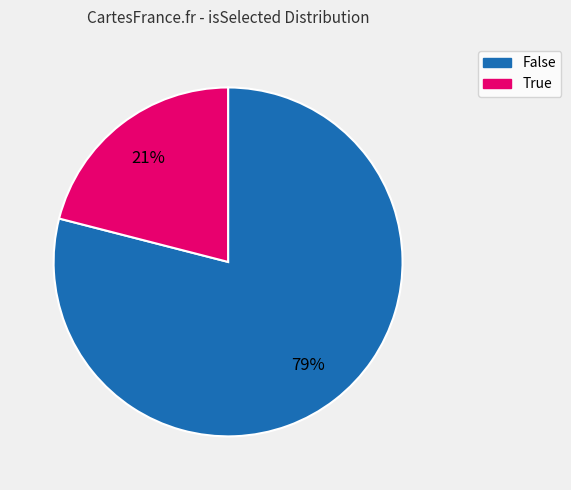

What percentage is the False slice, to the nearest percent?

79%